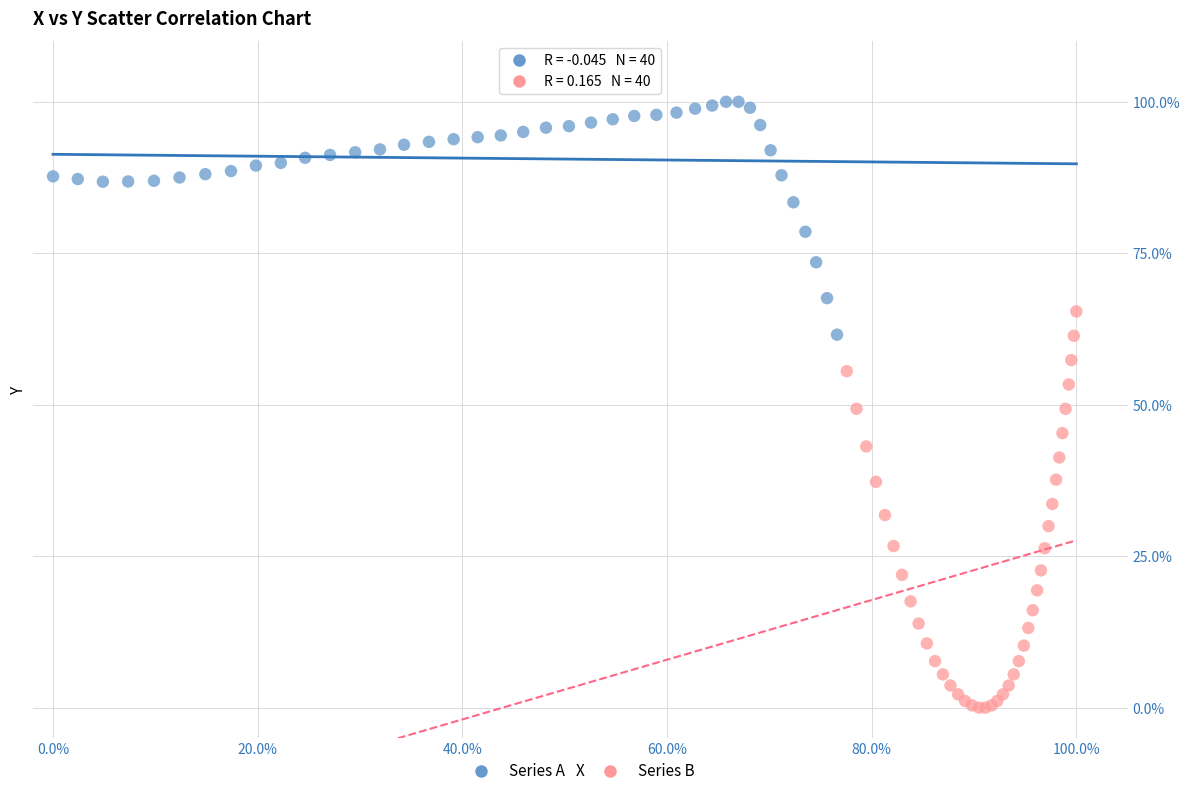

Which series reaches the maximum Y coordinate?

Series A